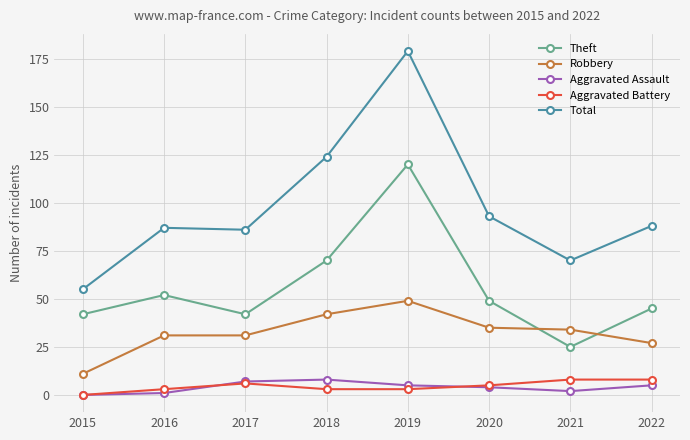

How many distinct data groups are displayed?

5